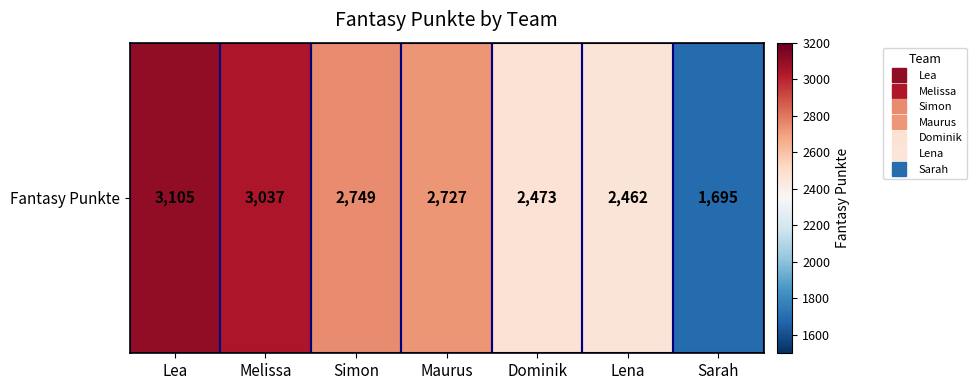

What is the difference between the maximum and second lowest values?

643